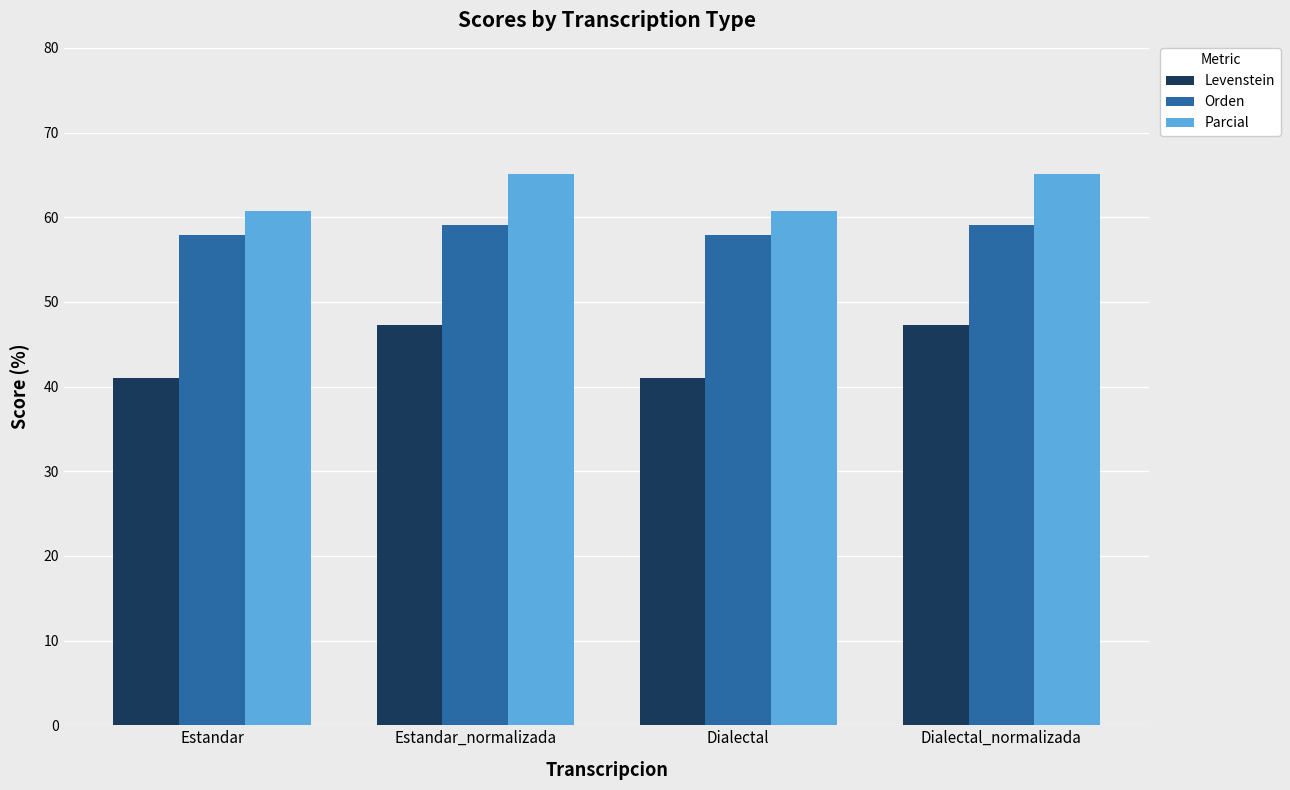

What is the spread (max minus min) of values at Estandar?

19.7